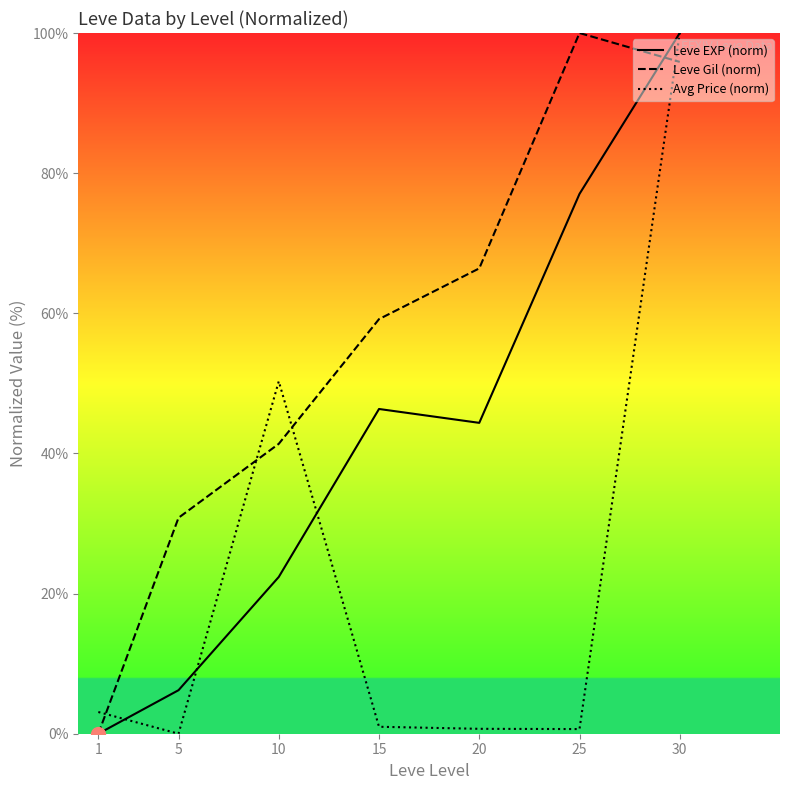

At which category is the sum across all series the highest?

30